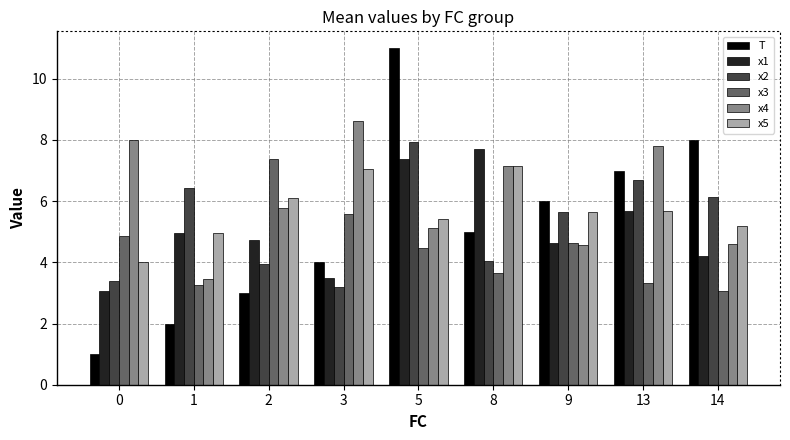

How many groups of bars are there?

9